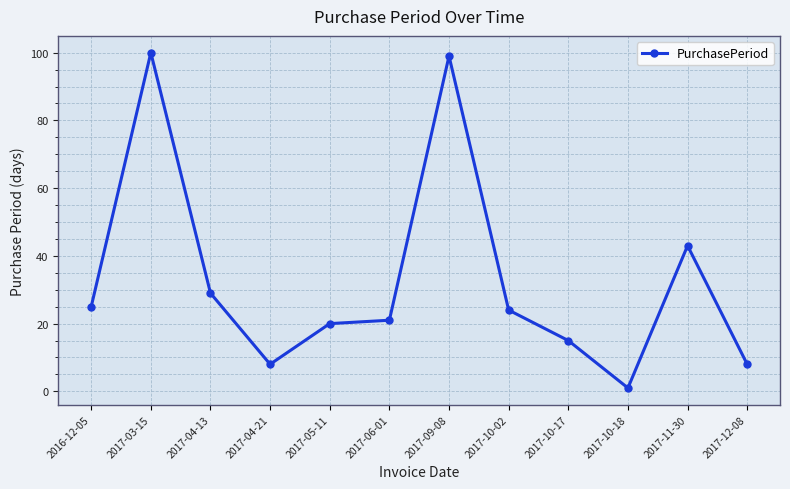

True or false: the data has more than 1 interior local peaks.

True